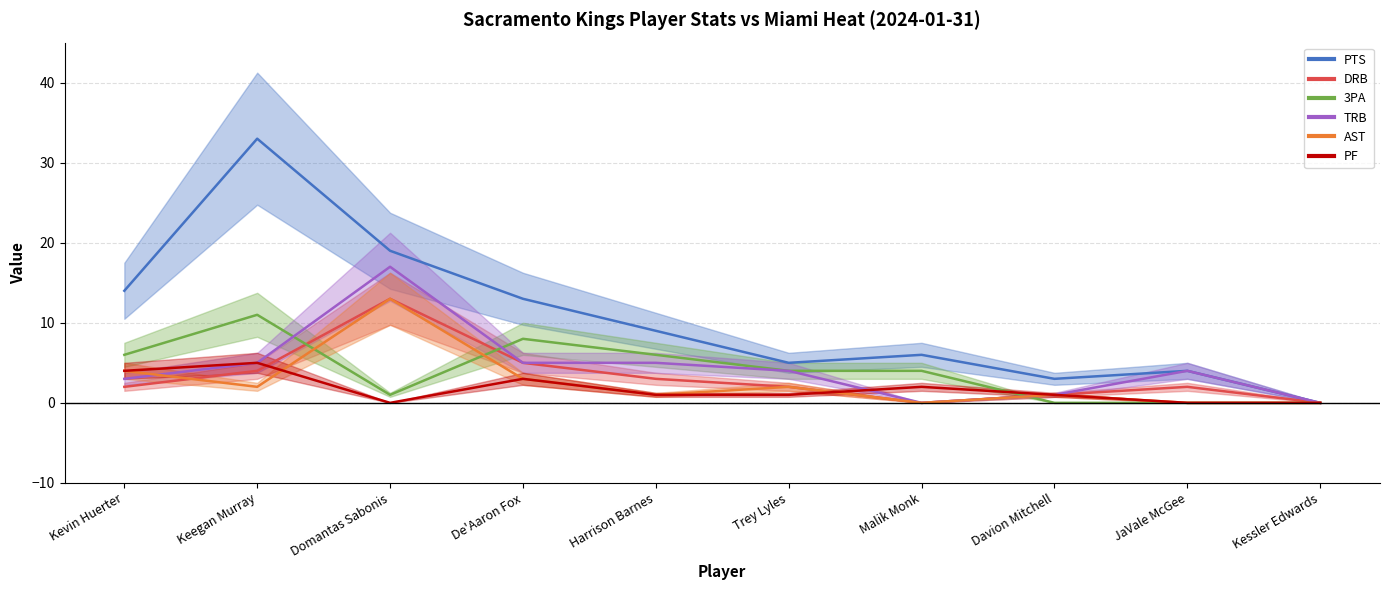

What is the value of the TRB point at the 2nd from the left?

5